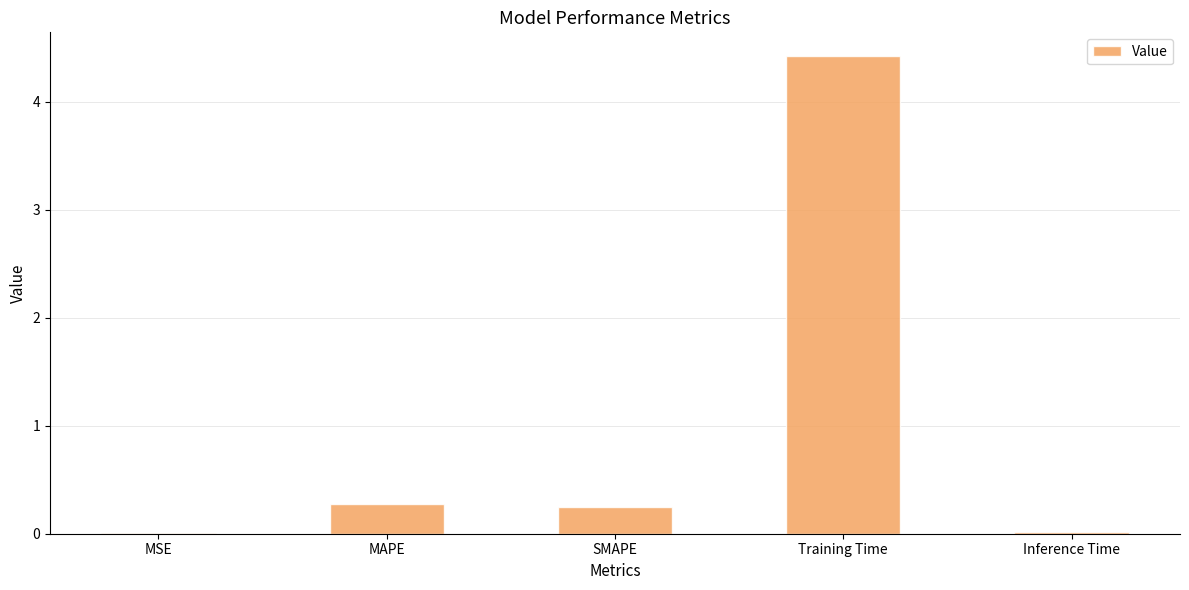

What is the change in value from MAPE to Training Time?

+4.1